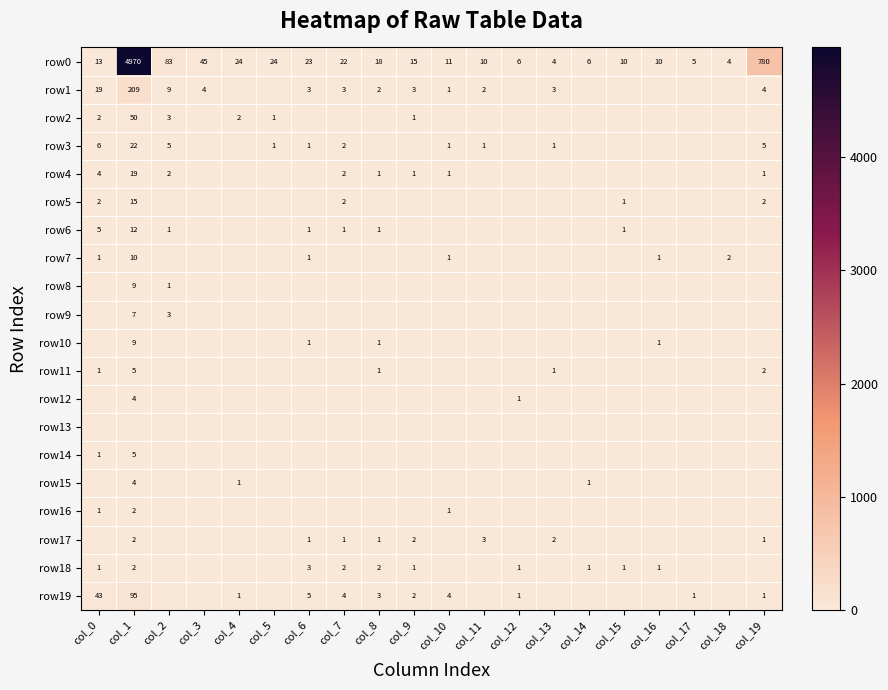

What is the approximate value of row0 at col_16?

10